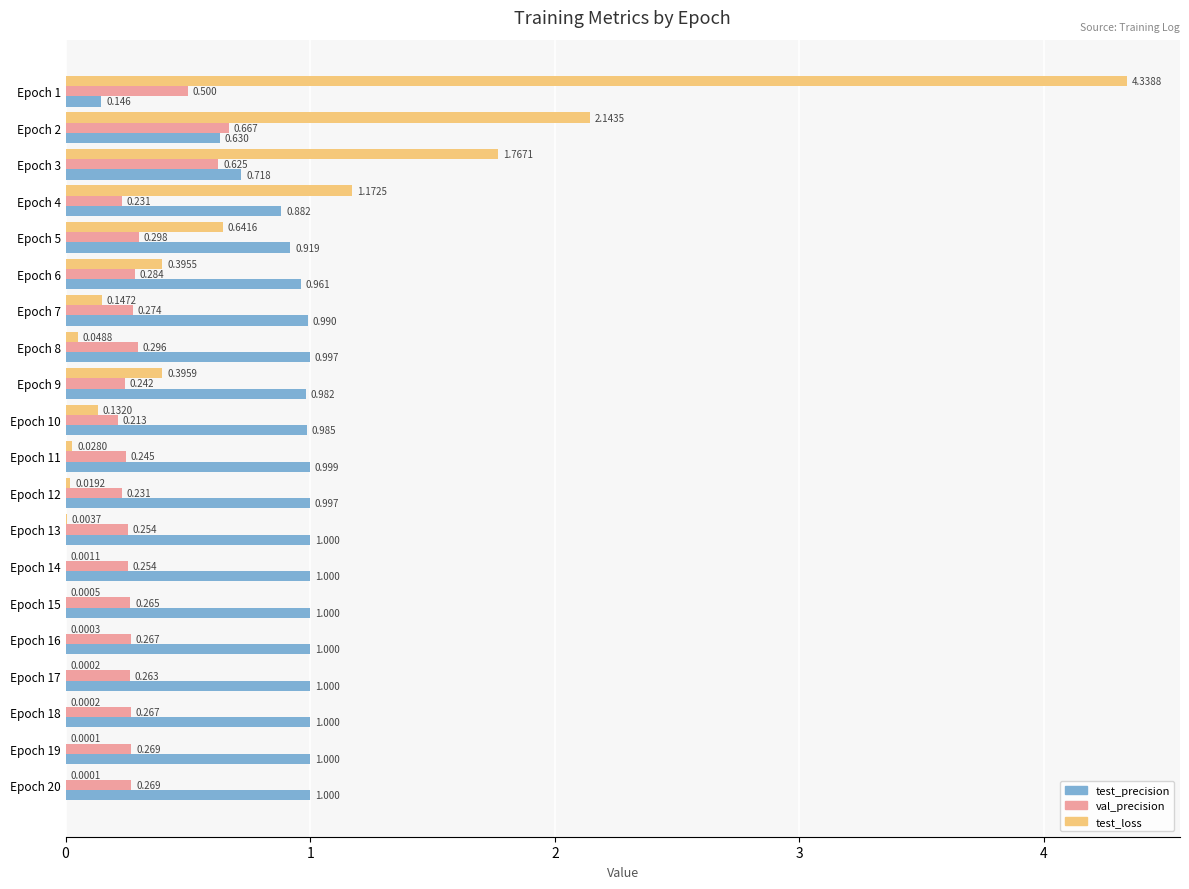

Between Epoch 2 and Epoch 12, which series saw the biggest shift?

test_loss